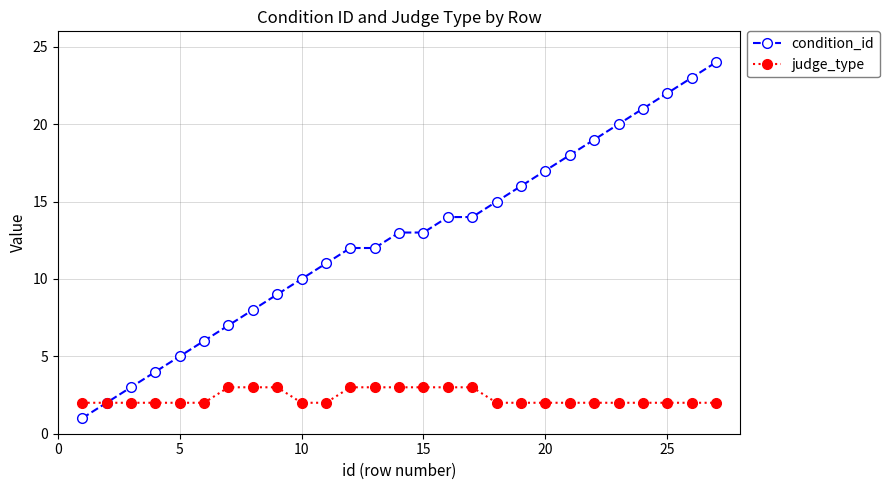

Which series has the widest spread of values?

condition_id